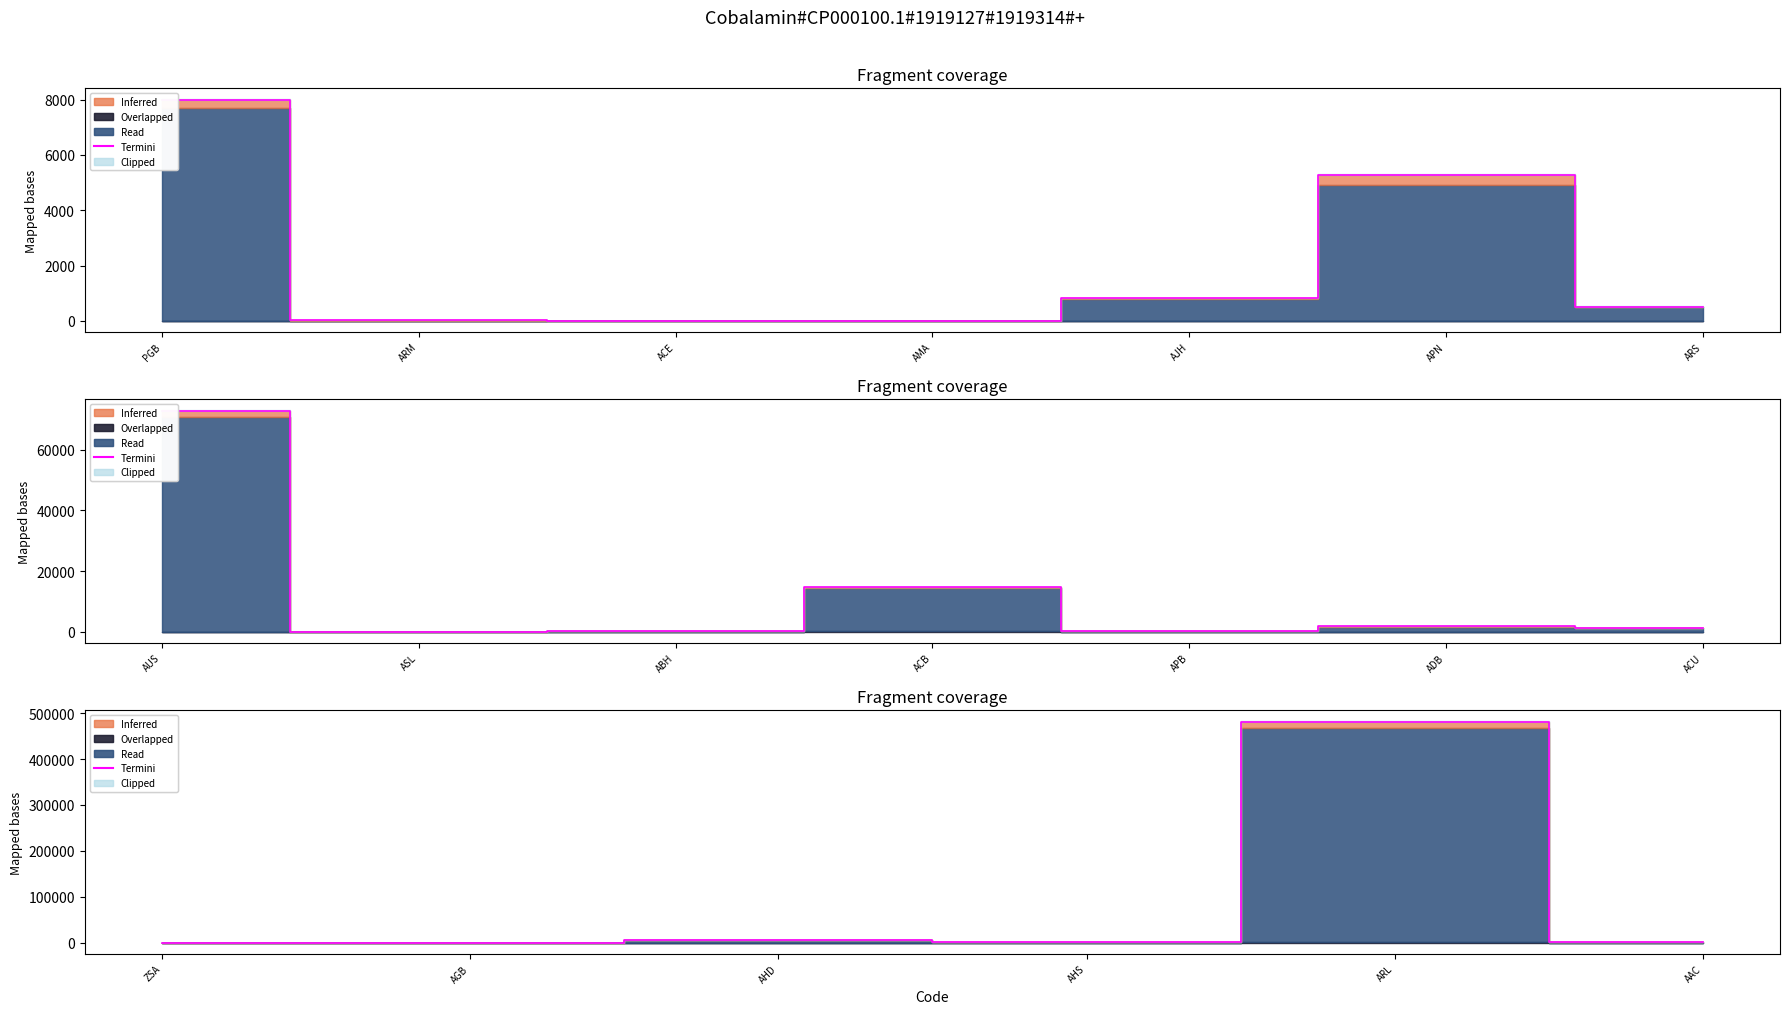

How many interior local valleys (lower than both neighbors) does the data have?

2